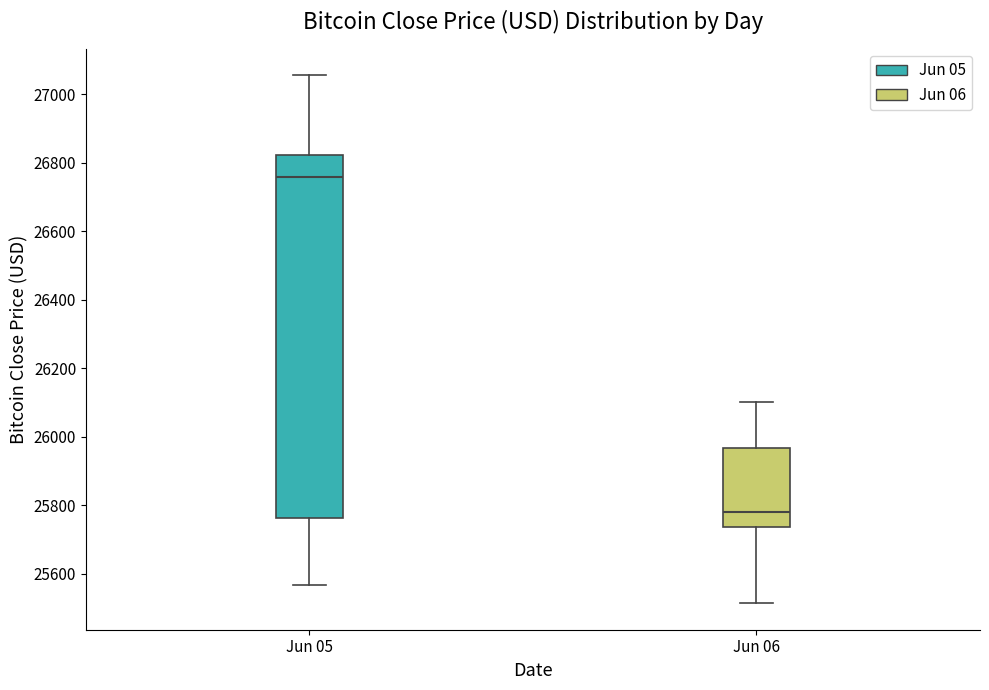

Which box has the lowest median line?

Jun 06